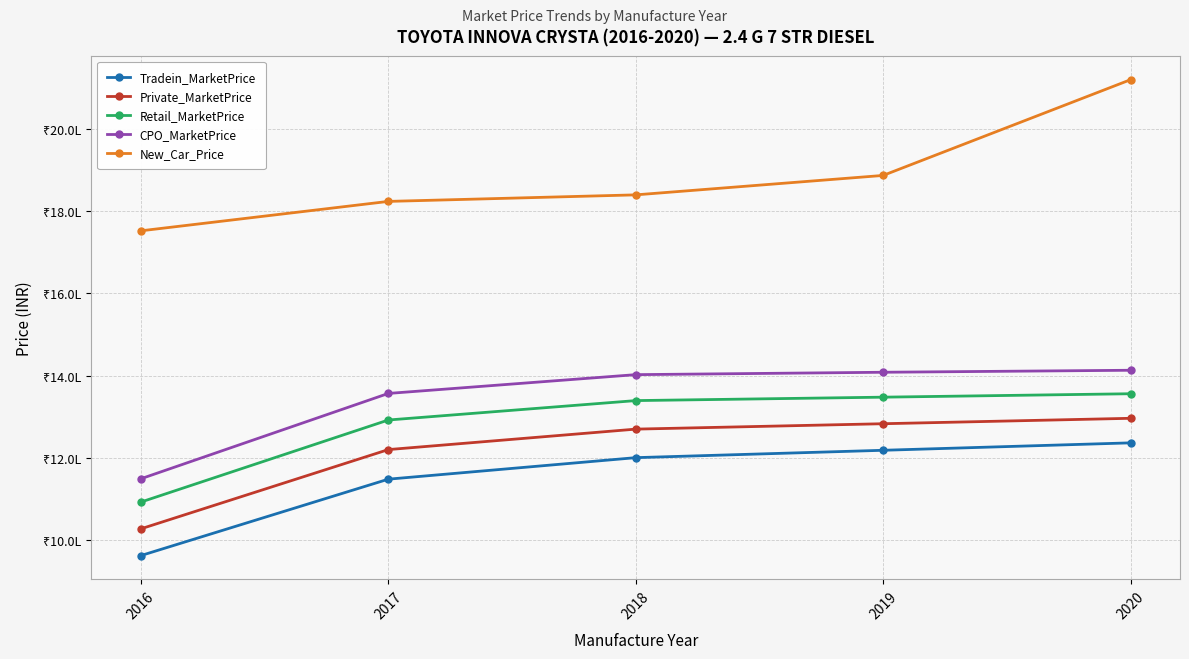

At which label is CPO_MarketPrice closest to 1281083?

2017